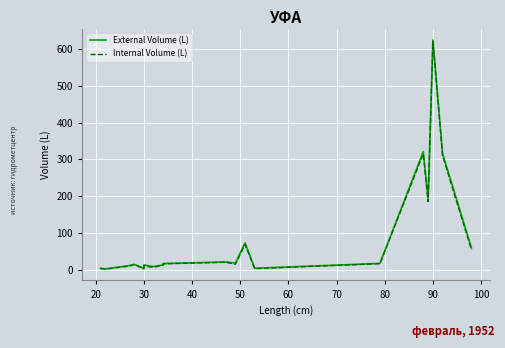

What is the label of the 16th point from the right?

30